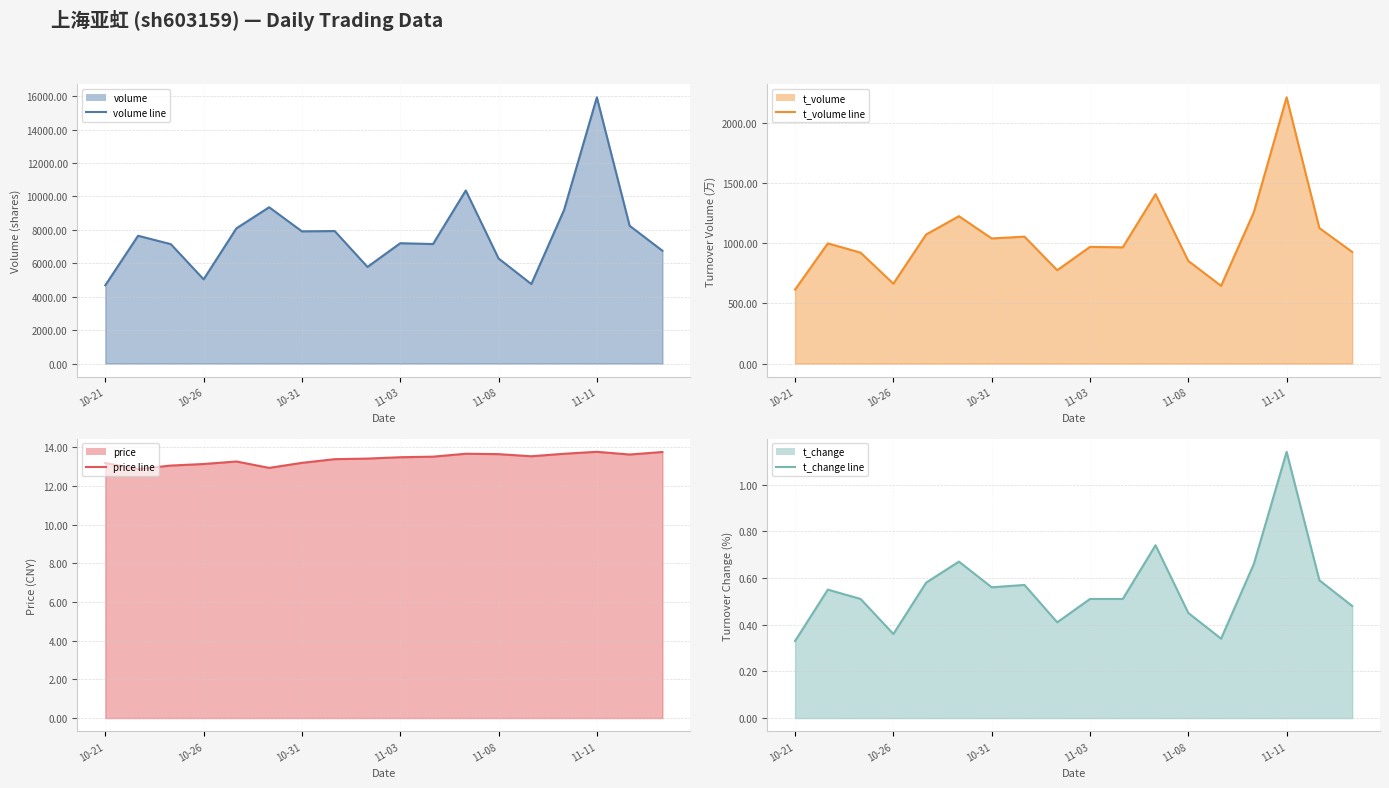

What is the label of the 4th point from the left?

10-26